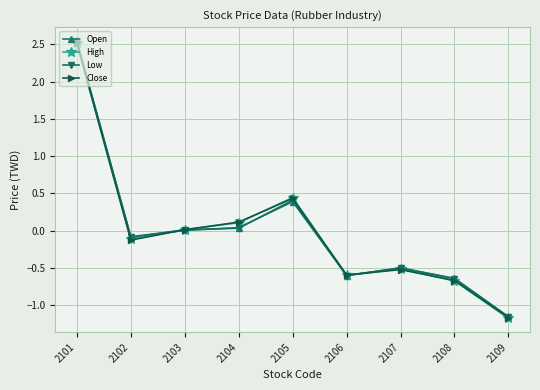

Count the number of data series in this chart.

4